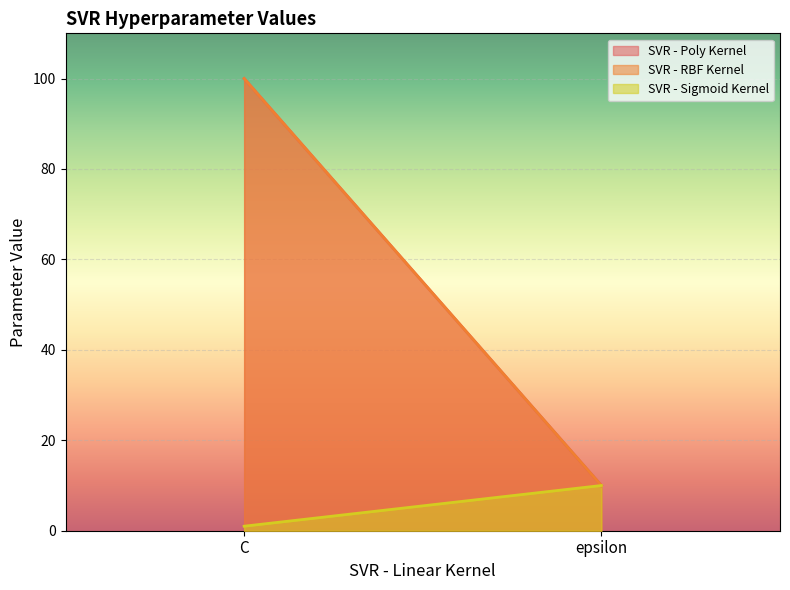

Count the SVR - RBF Kernel values in the range 10 to 100.

2